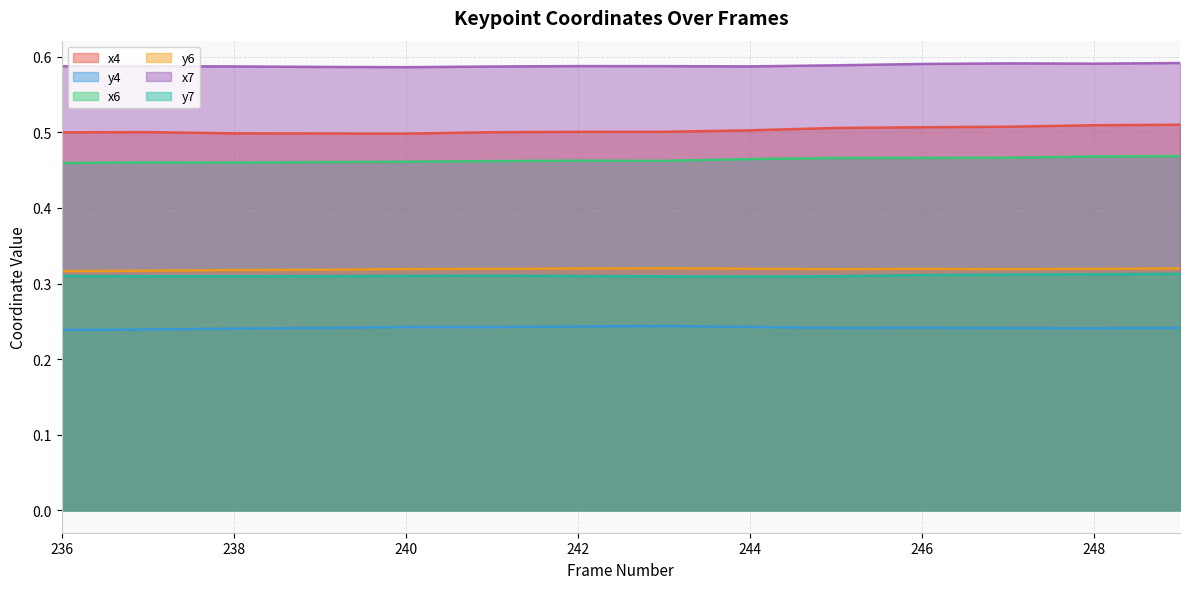

Does the chart display data point markers on the line(s)?

No